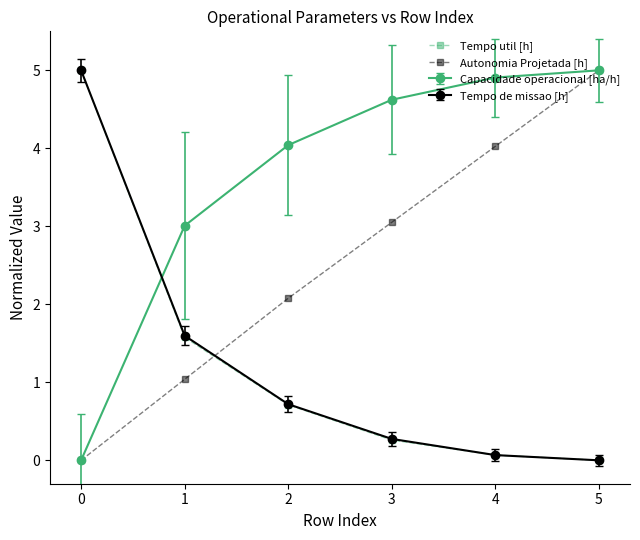

True or false: Tempo util [h] has more than 0 interior local peaks.

False